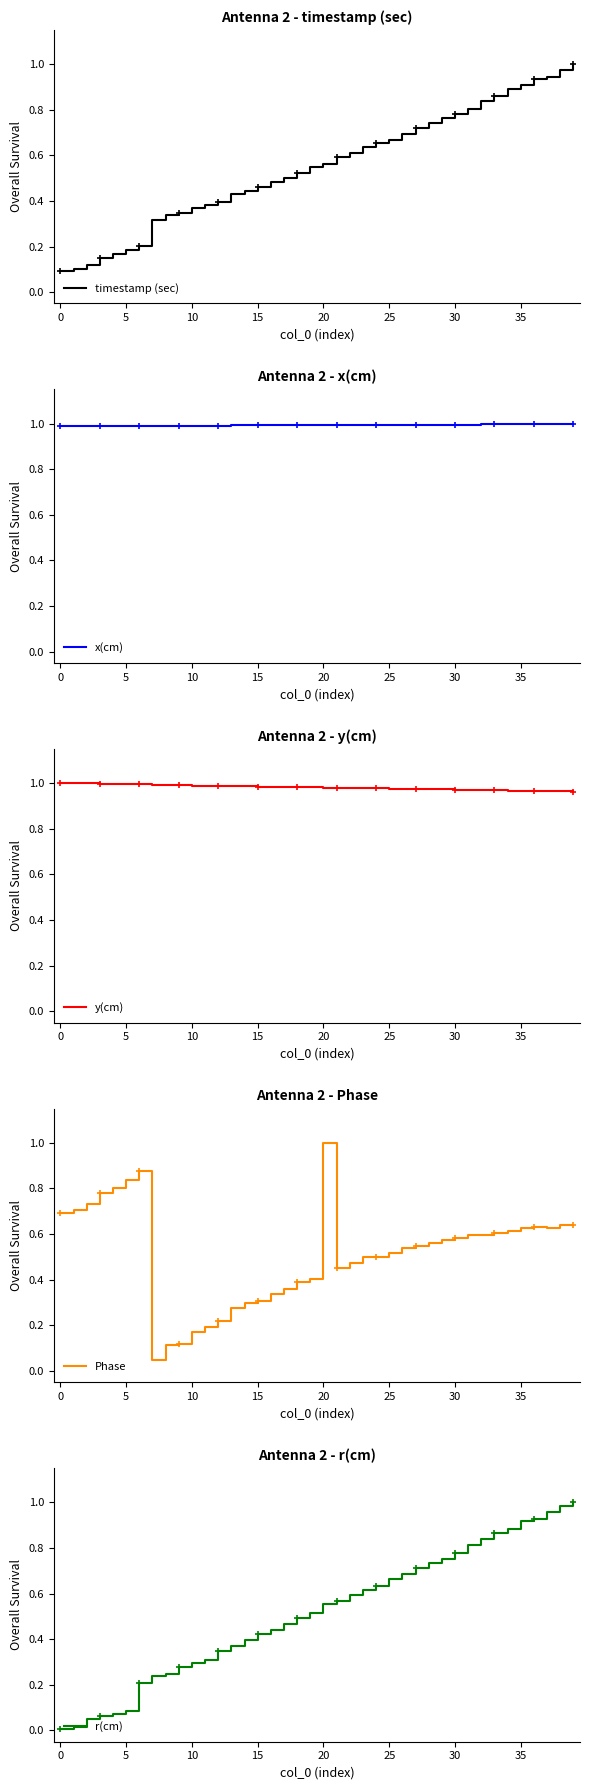

At how many categories does at least one series exceed 0?

40